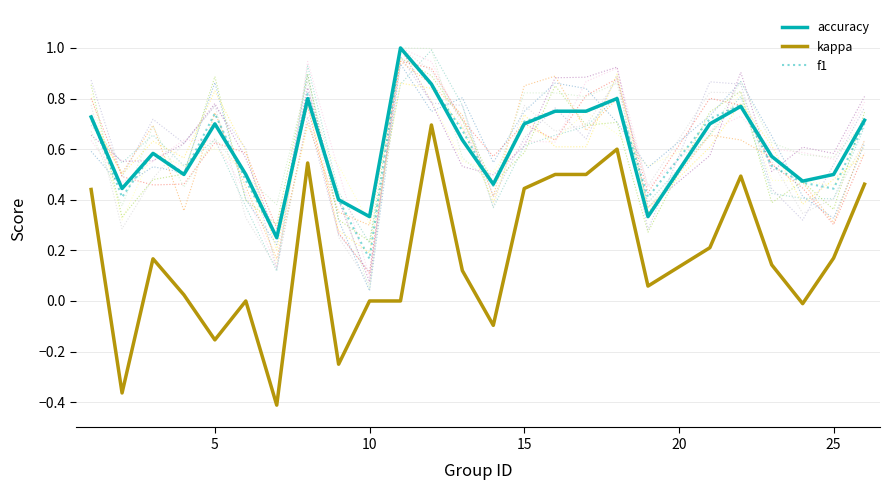

What is the maximum value for f1?

1.0